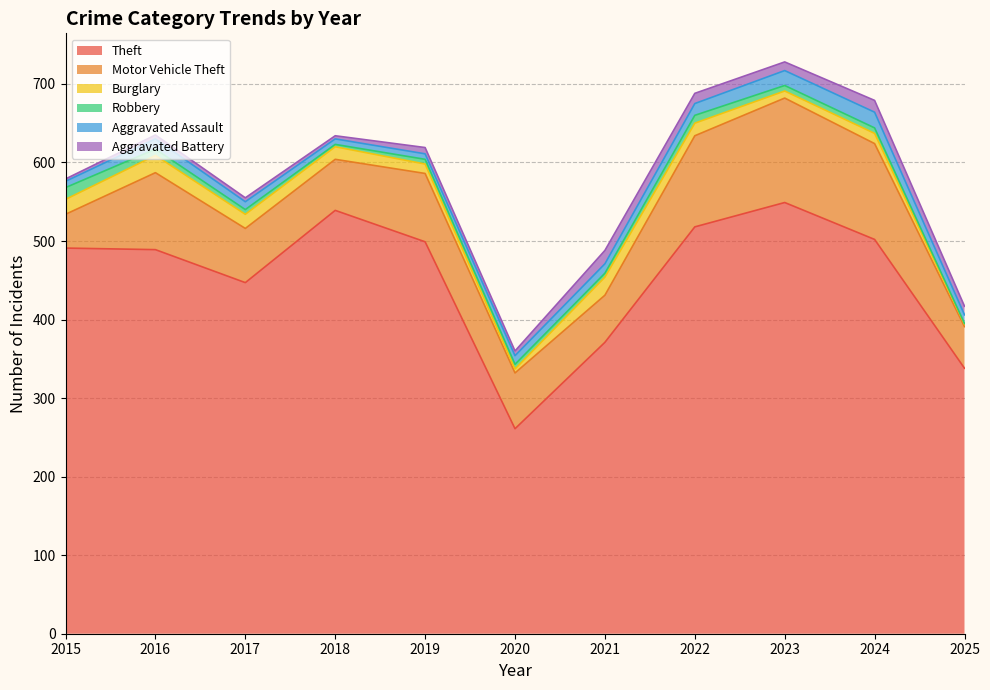

Is the value of Theft at 2025 greater than the value of Motor Vehicle Theft at 2023?

Yes